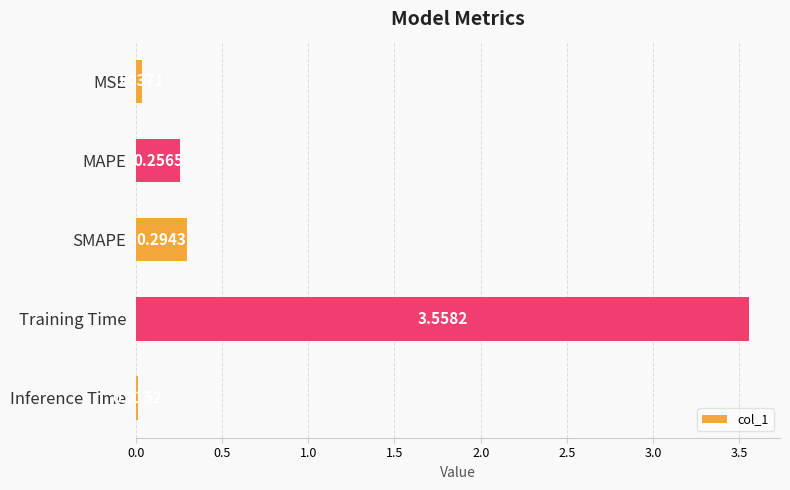

What is the change in value from SMAPE to Training Time?

+3.3